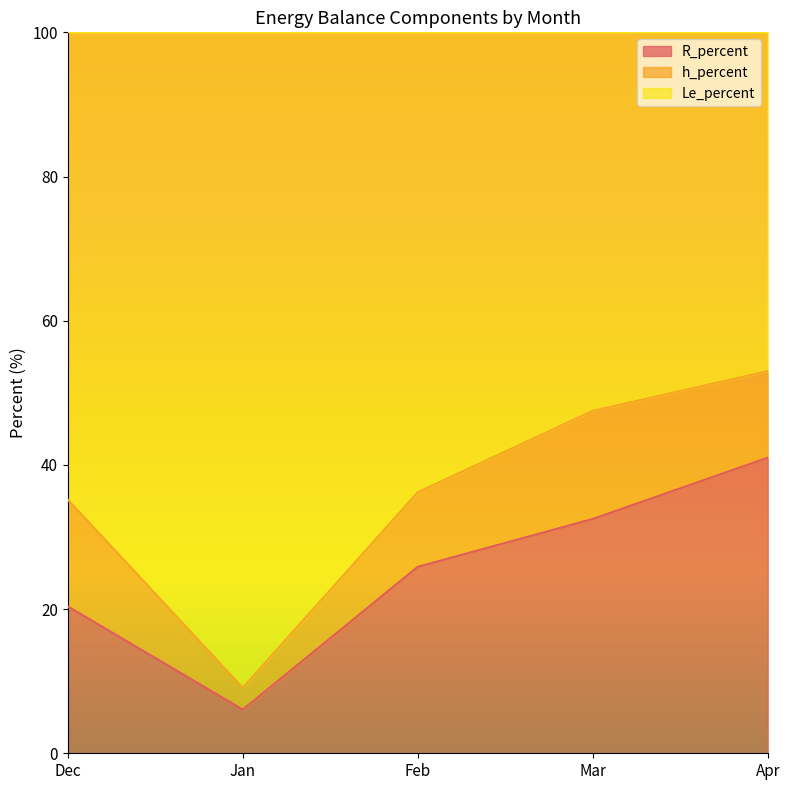

Between Jan and Feb, which series saw the biggest shift?

Le_percent